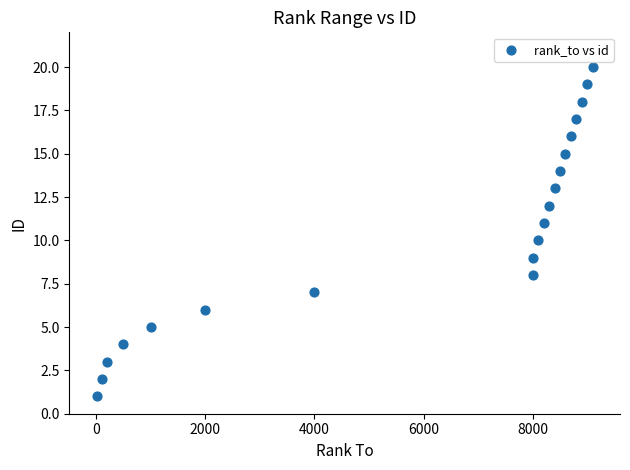

What is the range of Y values (max minus min)?

19